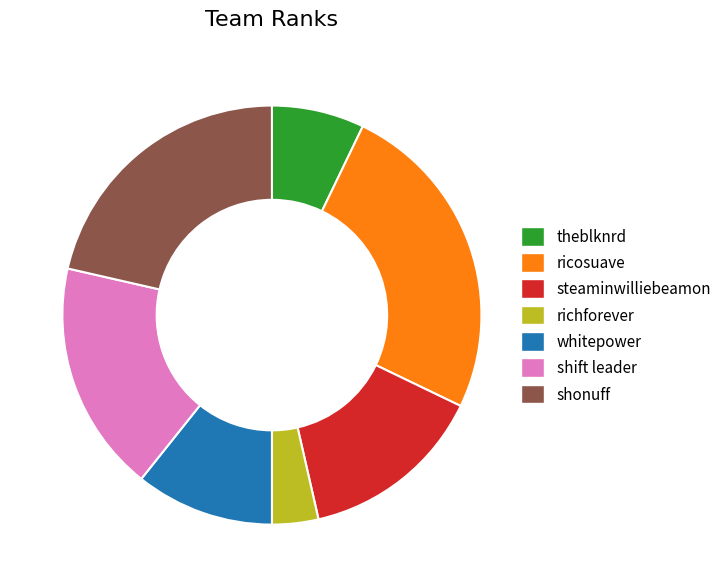

What is the largest slice in the pie chart?

ricosuave